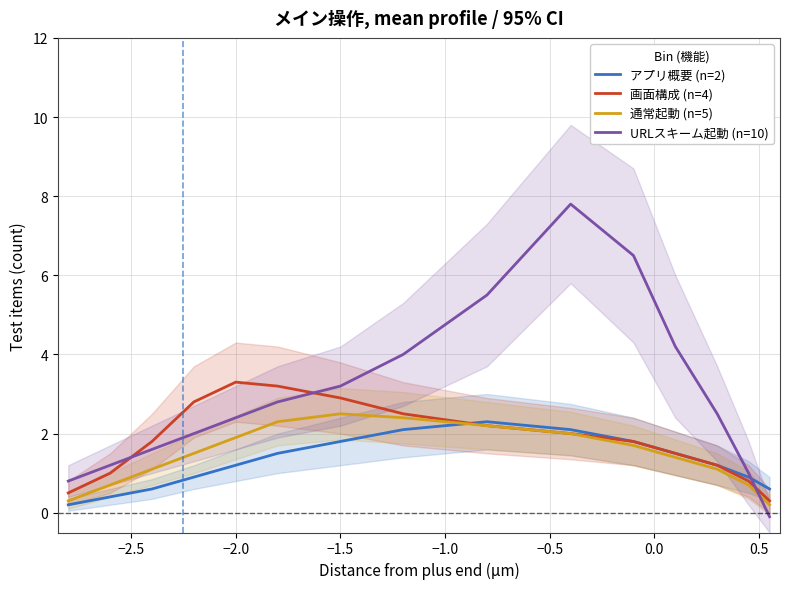

Which series ends up on top after the final intersection of URLスキーム起動 (n=10) and 画面構成 (n=4)?

画面構成 (n=4)